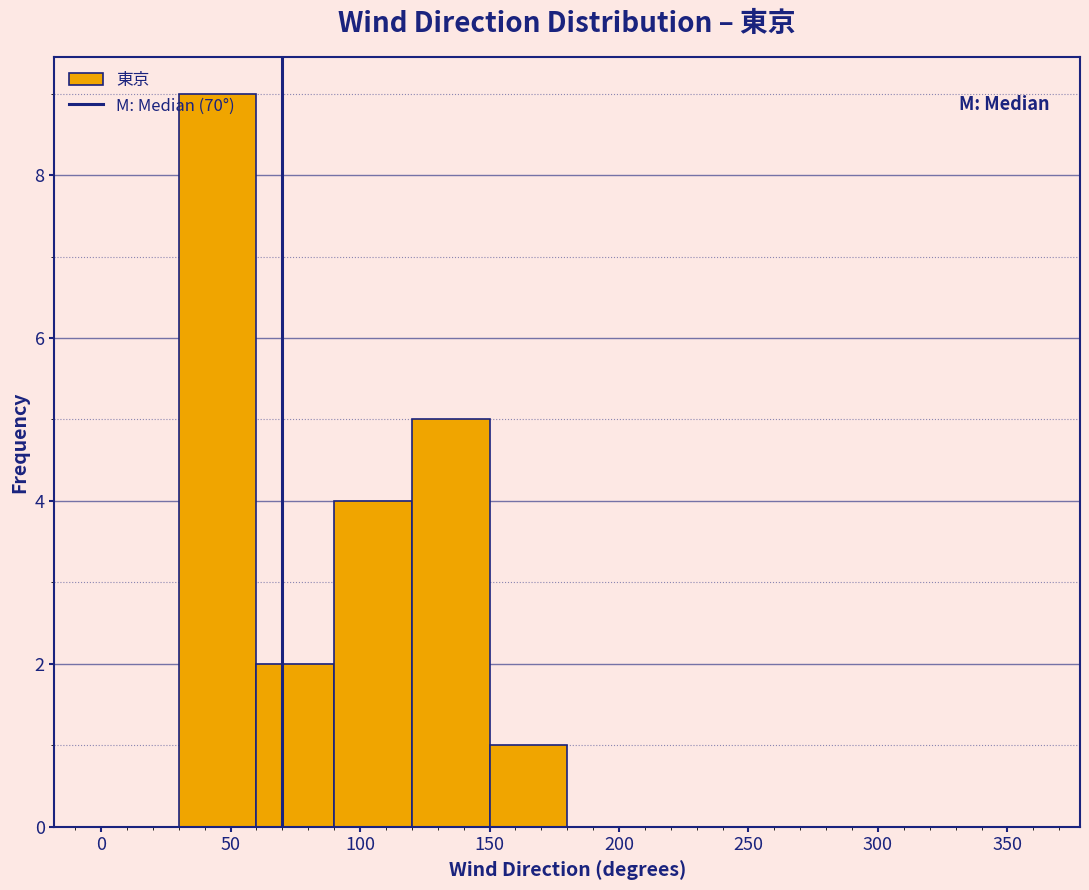

Which range on the x-axis has the tallest bar?

30 to 60